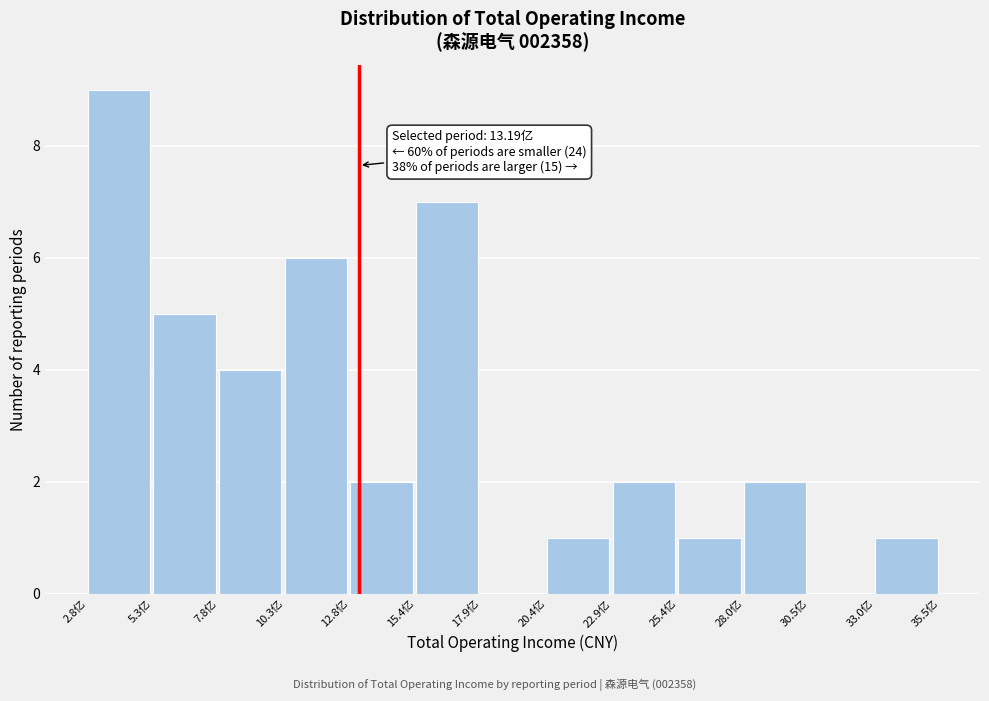

Reading right to left, extract all data points from this chart.

33.0亿=1	30.5亿=0	28.0亿=2	25.4亿=1	22.9亿=2	20.4亿=1	17.9亿=0	15.4亿=7	12.8亿=2	10.3亿=6	7.8亿=4	5.3亿=5	2.8亿=9